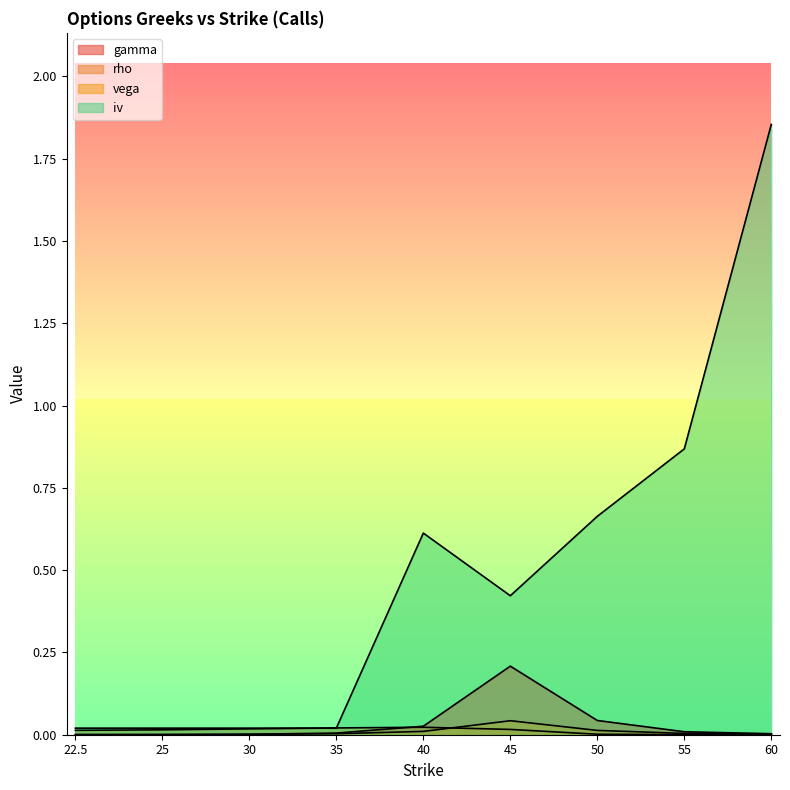

What are all the series names shown in the legend?

gamma, rho, vega, iv